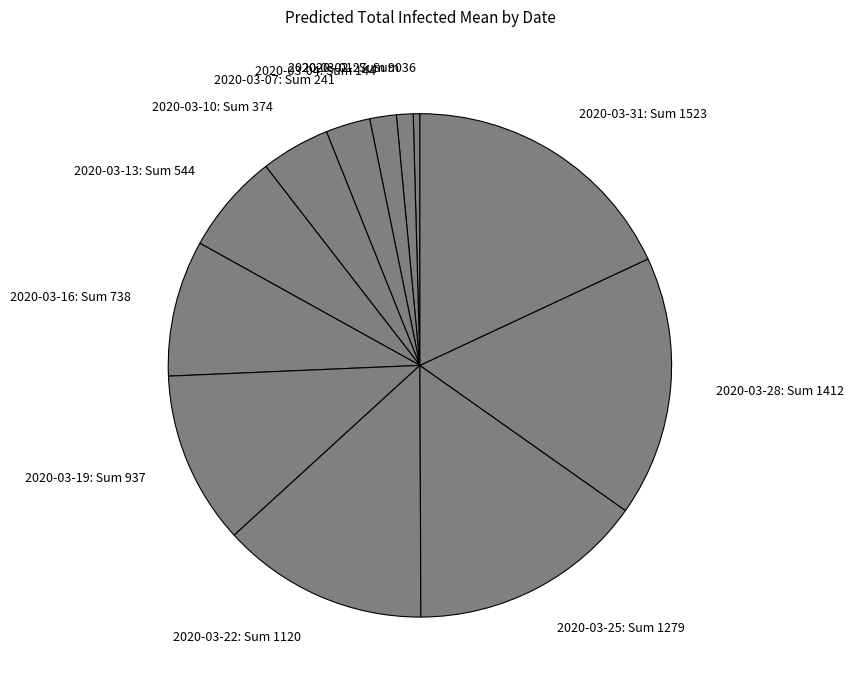

Count the number of slices in the pie.

12